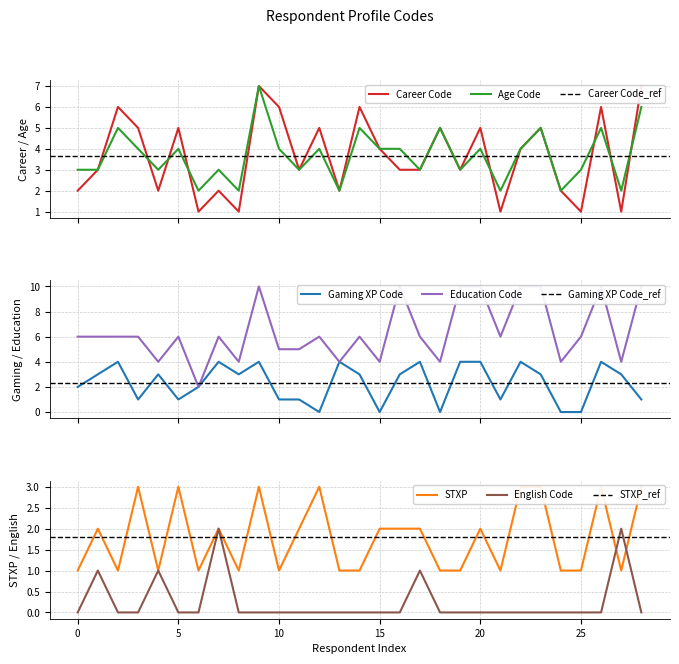

What is the highest value of the Age Code series?

7